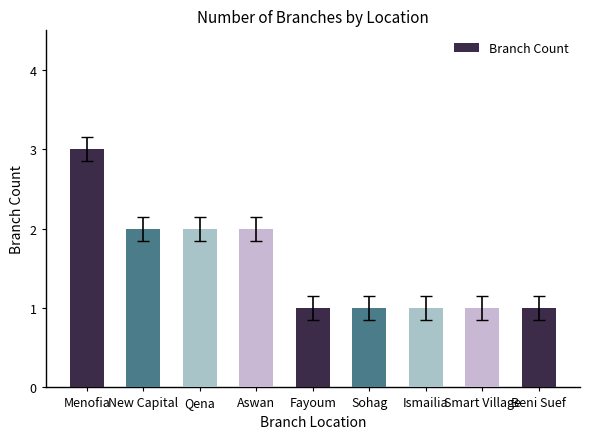

What is the maximum value shown in the chart?

3